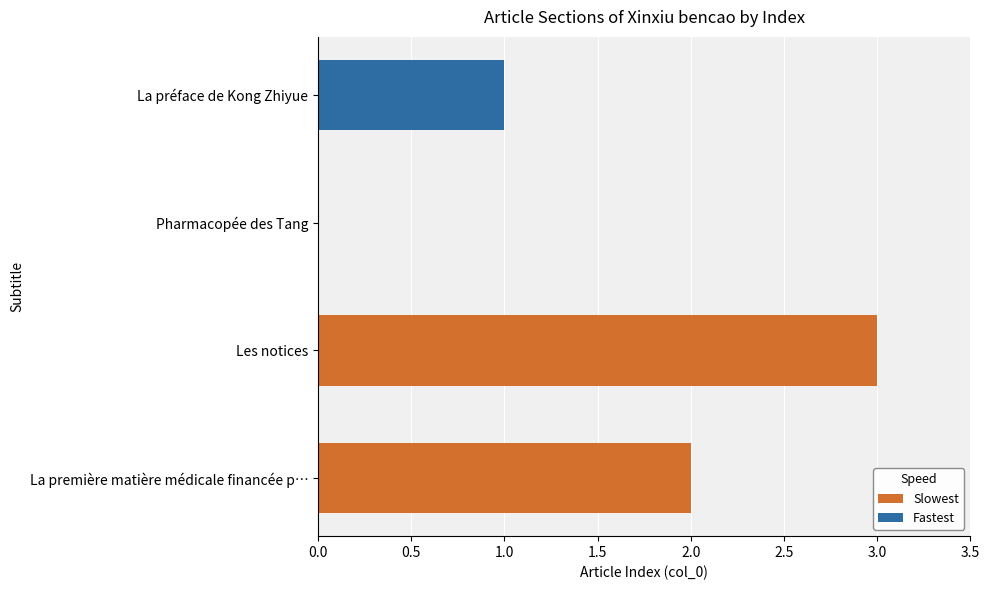

List the series in order of their overall mean, lowest first.

Fastest, Slowest